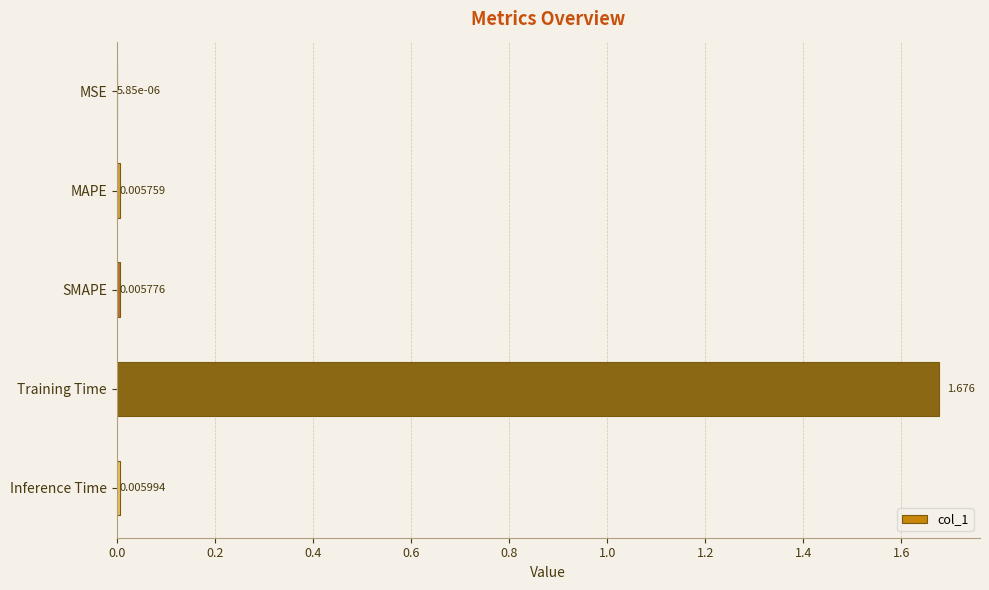

Between SMAPE and Training Time, which is larger?

Training Time